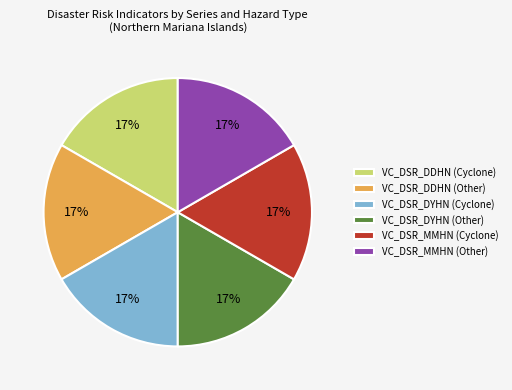

Is the sum of VC_DSR_MMHN (Other) and VC_DSR_DYHN (Other) greater than half?

No